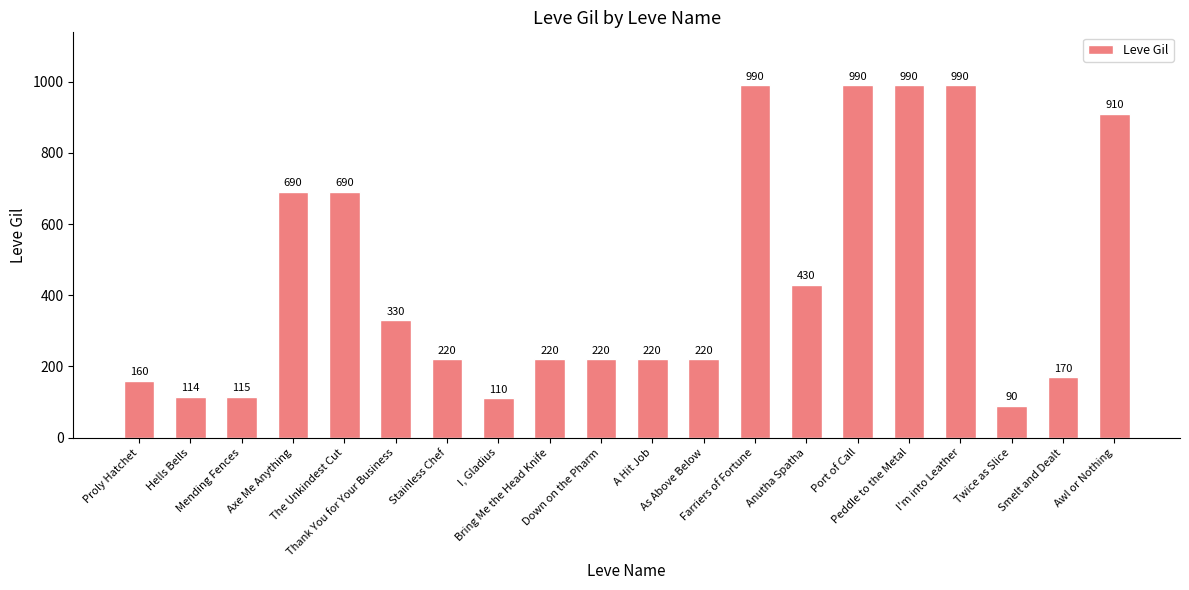

What is the value of the 17th bar from the left?

990